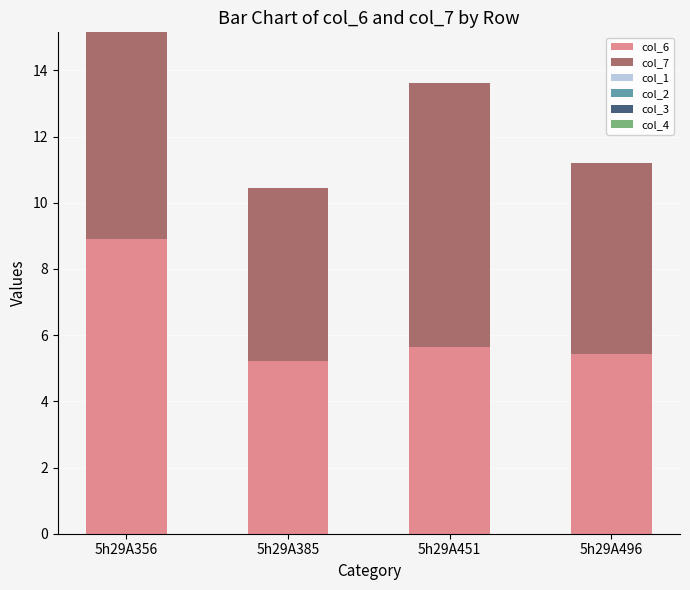

At which category is the sum across all series the highest?

5h29A356